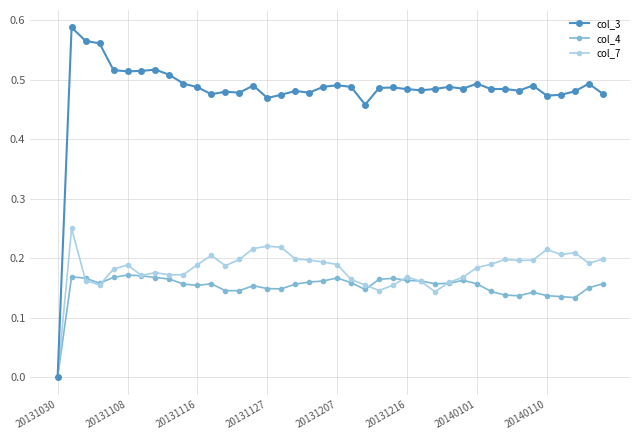

Which series has the widest spread of values?

col_3